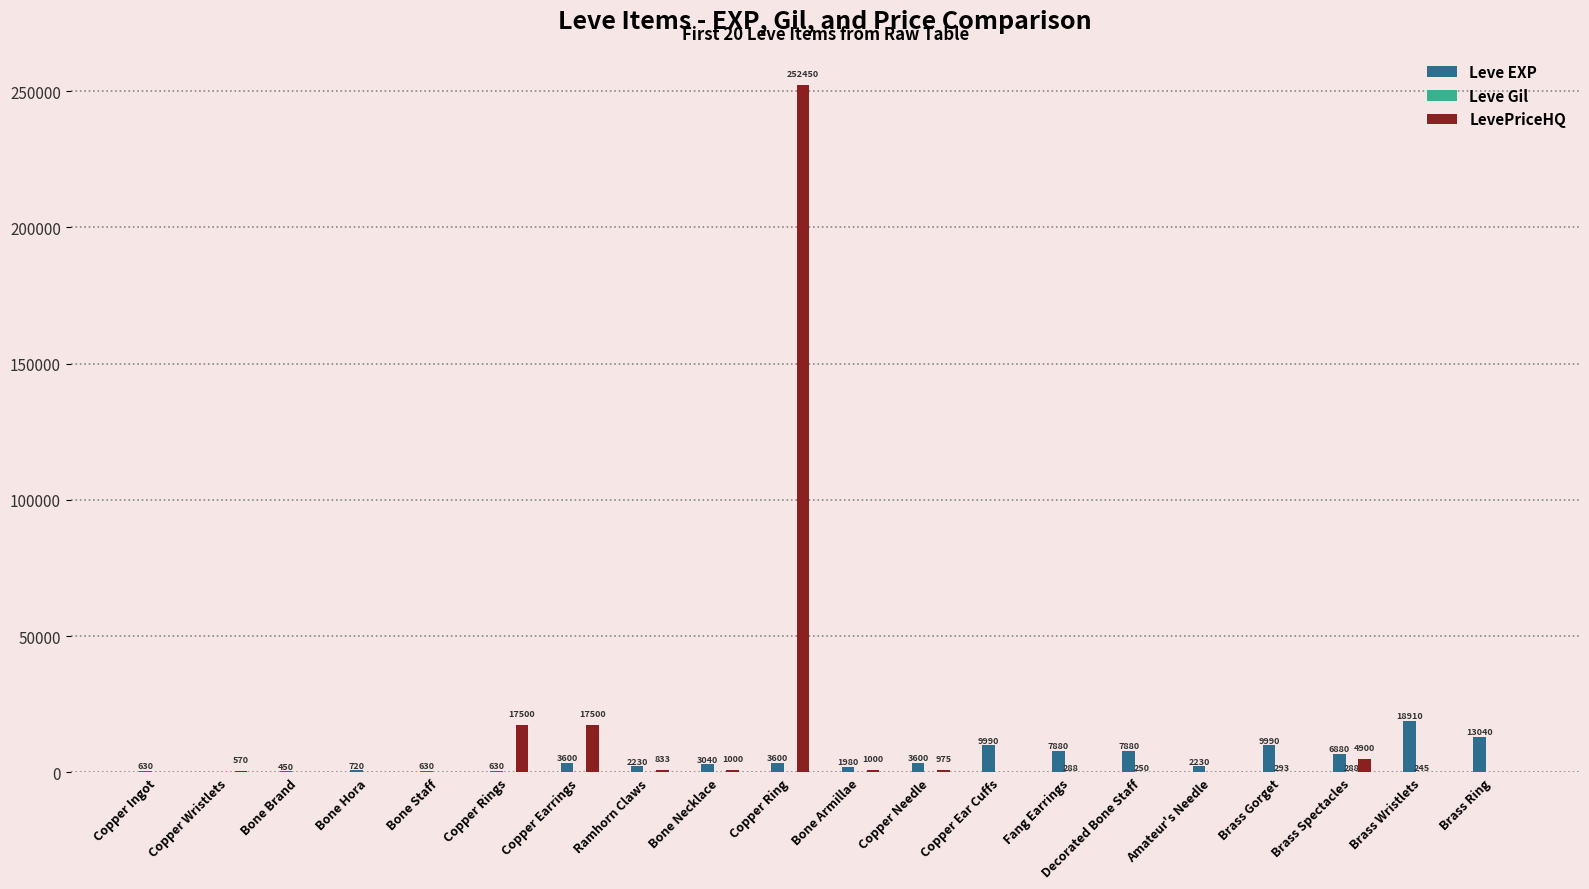

How many positive values does the LevePriceHQ series have?

10